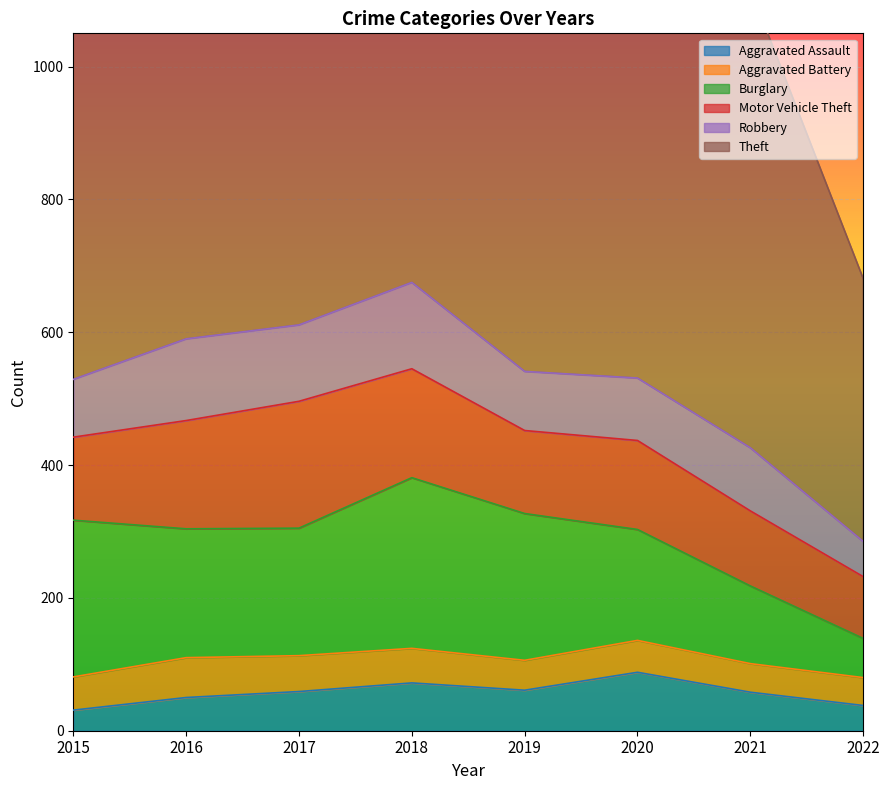

Where is the first local maximum for Burglary?

2018